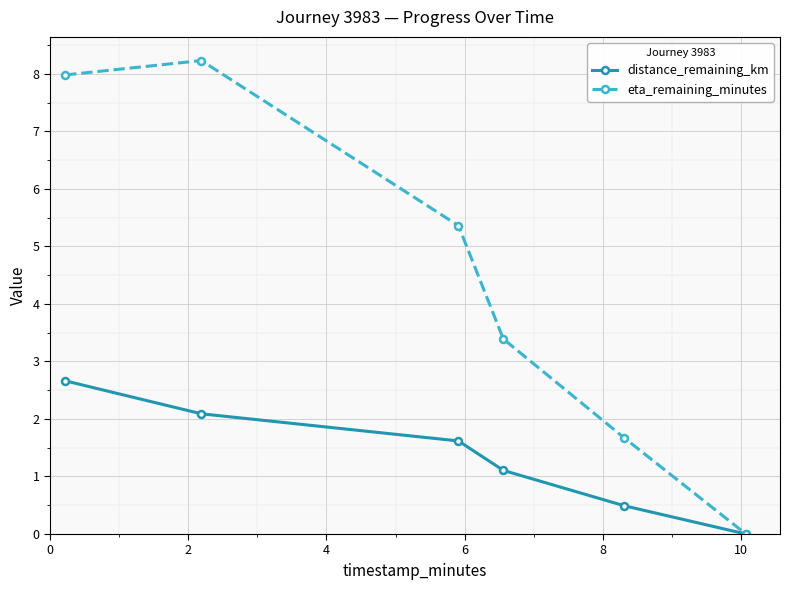

Rank the series by their maximum value, from lowest to highest.

distance_remaining_km, eta_remaining_minutes